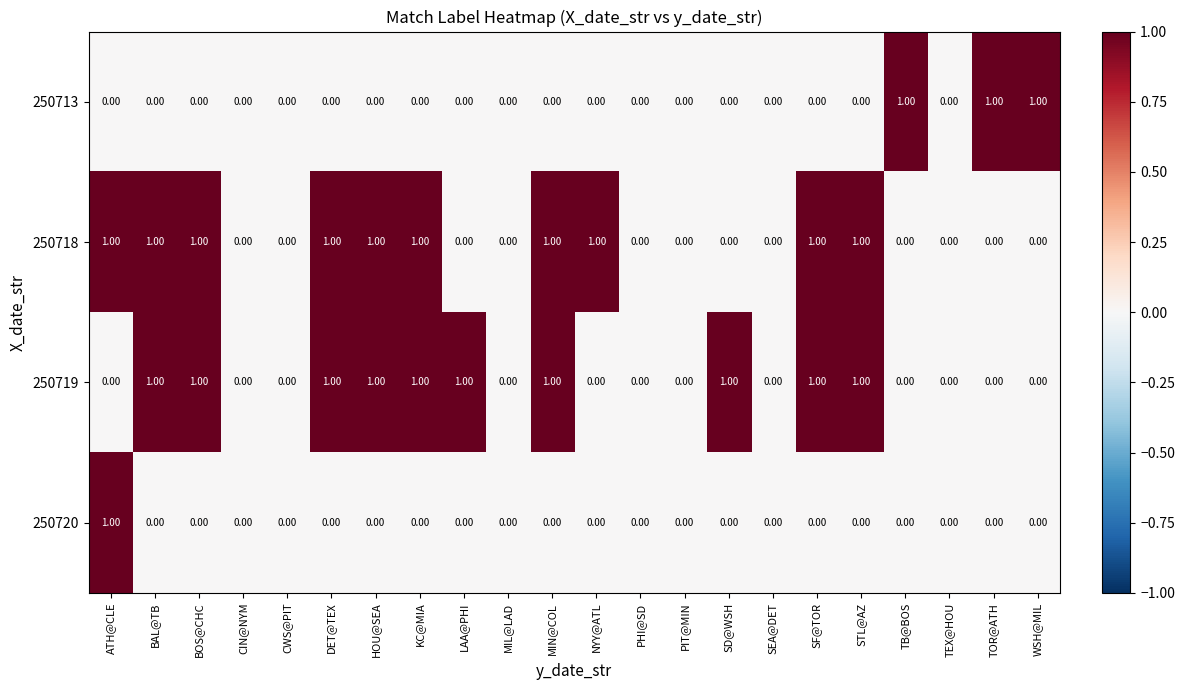

Between PHI@SD and HOU@SEA, which is larger?

PHI@SD